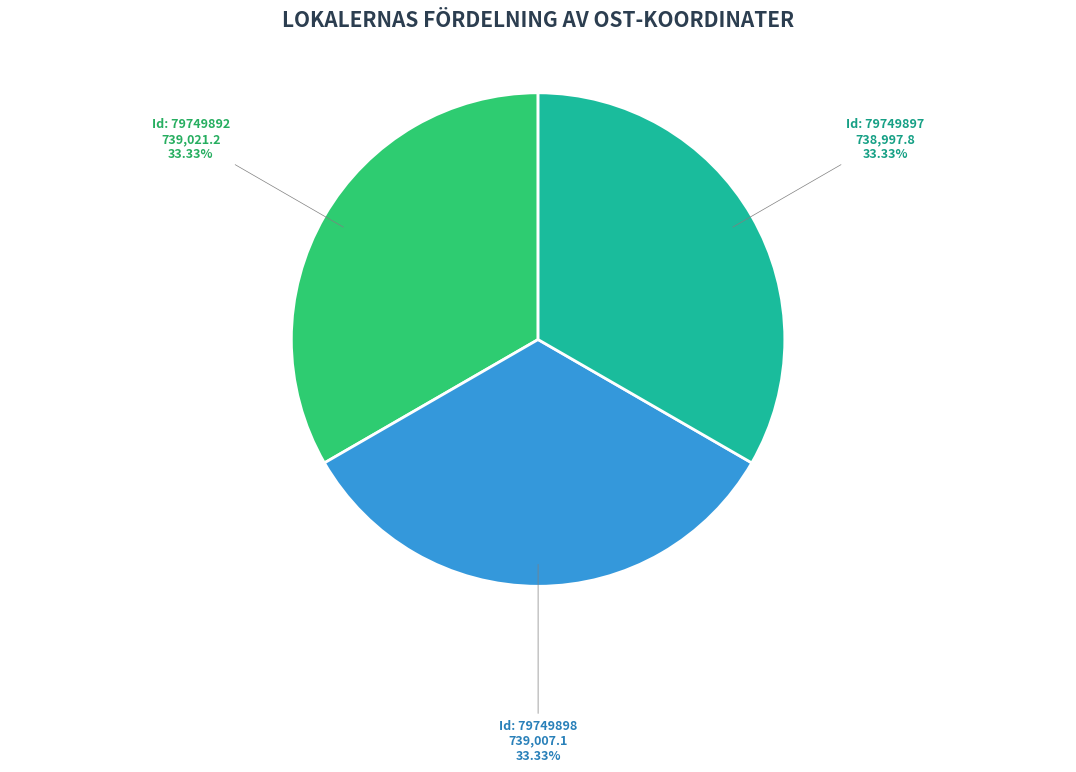

Does any single category account for the majority?

No